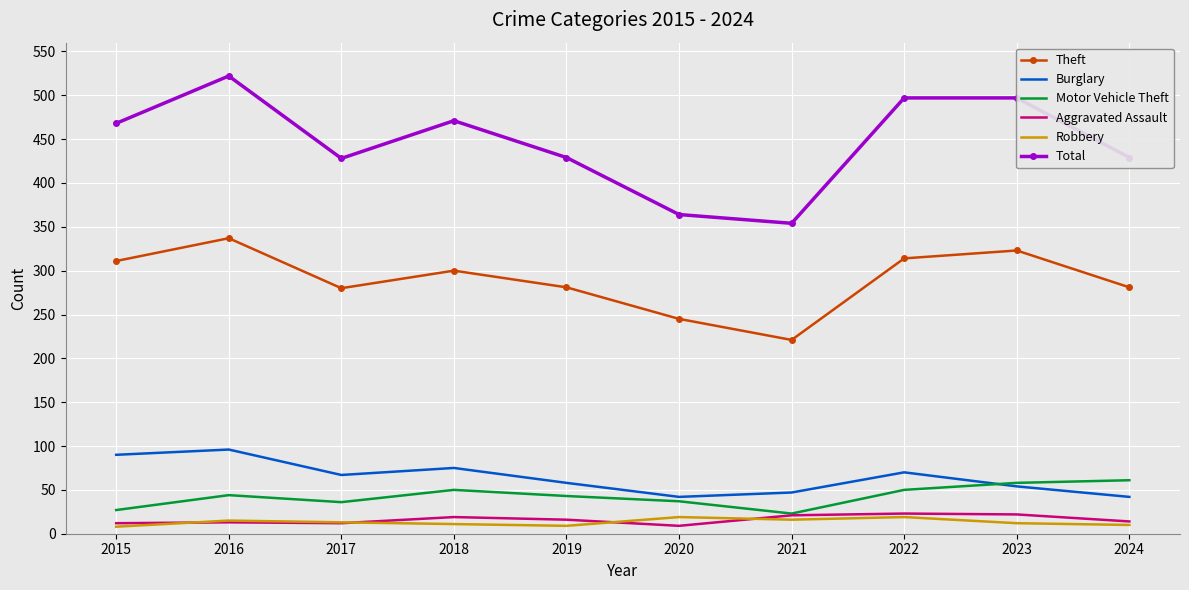

What is the sum of the Robbery values at 2019 and 2024?

19